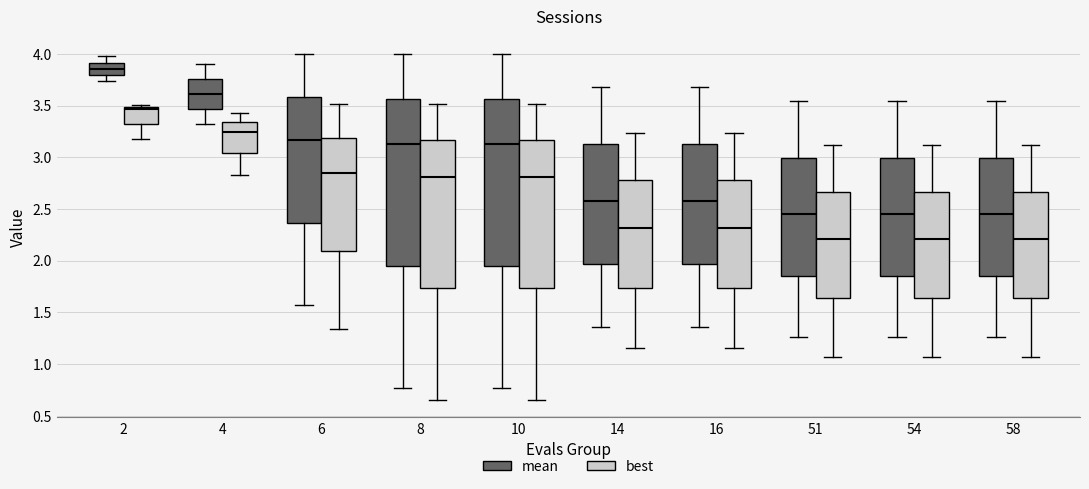

Reading left to right, read every box against the y-axis: the position of its median line, the range the box covers, and the ends of its whiskers. The values are not printed on the chart, so give them approximately, as read against the axis.

2 (mean): median 3.85, box 3.80 to 3.90, whiskers 3.75 to 4.00
2 (best): median 3.45, box 3.30 to 3.50, whiskers 3.20 to 3.50 (just above the box's upper edge)
4 (mean): median 3.60, box 3.45 to 3.75, whiskers 3.35 to 3.90
4 (best): median 3.25, box 3.05 to 3.35, whiskers 2.85 to 3.45
6 (mean): median 3.15, box 2.35 to 3.60, whiskers 1.55 to 4.00
6 (best): median 2.85, box 2.10 to 3.20, whiskers 1.35 to 3.50
8 (mean): median 3.15, box 1.95 to 3.55, whiskers 0.75 to 4.00
8 (best): median 2.80, box 1.75 to 3.15, whiskers 0.65 to 3.50
10 (mean): median 3.15, box 1.95 to 3.55, whiskers 0.75 to 4.00
10 (best): median 2.80, box 1.75 to 3.15, whiskers 0.65 to 3.50
14 (mean): median 2.55, box 1.95 to 3.15, whiskers 1.35 to 3.70
14 (best): median 2.30, box 1.75 to 2.80, whiskers 1.15 to 3.25
16 (mean): median 2.55, box 1.95 to 3.15, whiskers 1.35 to 3.70
16 (best): median 2.30, box 1.75 to 2.80, whiskers 1.15 to 3.25
51 (mean): median 2.45, box 1.85 to 3.00, whiskers 1.25 to 3.55
51 (best): median 2.20, box 1.65 to 2.65, whiskers 1.05 to 3.10
54 (mean): median 2.45, box 1.85 to 3.00, whiskers 1.25 to 3.55
54 (best): median 2.20, box 1.65 to 2.65, whiskers 1.05 to 3.10
58 (mean): median 2.45, box 1.85 to 3.00, whiskers 1.25 to 3.55
58 (best): median 2.20, box 1.65 to 2.65, whiskers 1.05 to 3.10